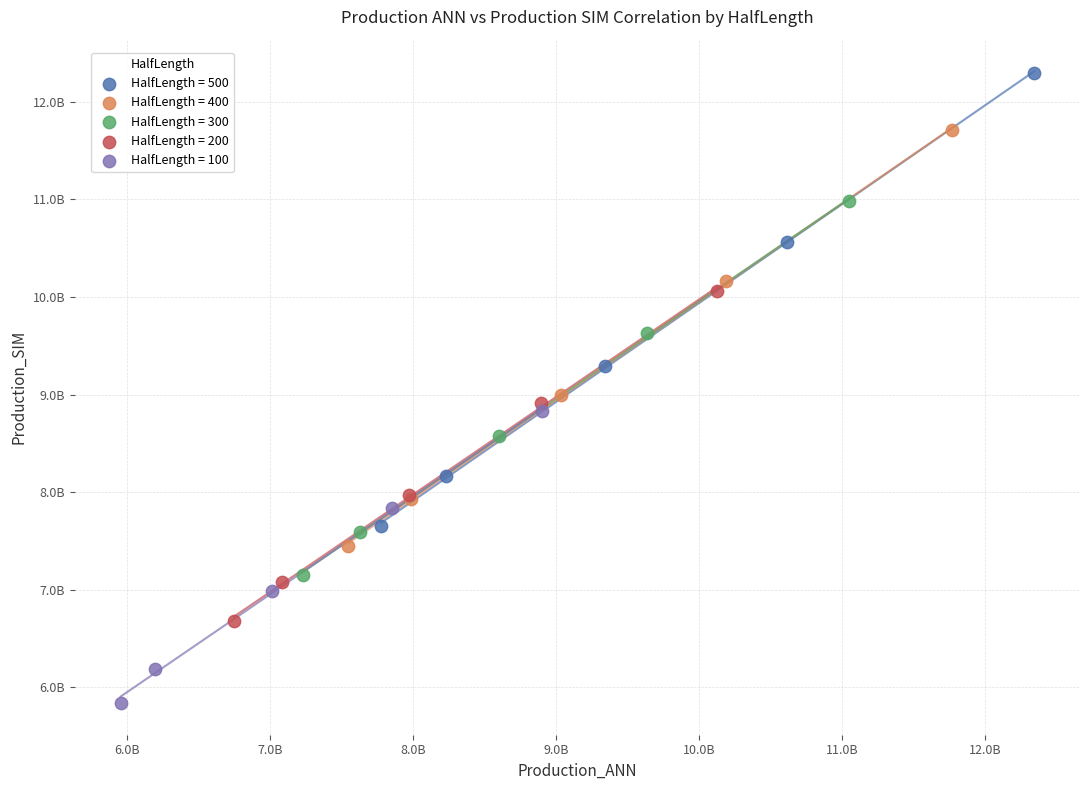

What are all the series names shown in the legend?

HalfLength = 500, HalfLength = 400, HalfLength = 300, HalfLength = 200, HalfLength = 100